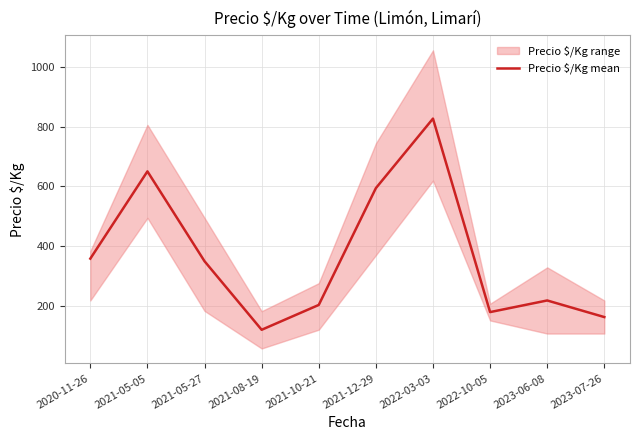

What is the label of the 4th point from the right?

2022-03-03